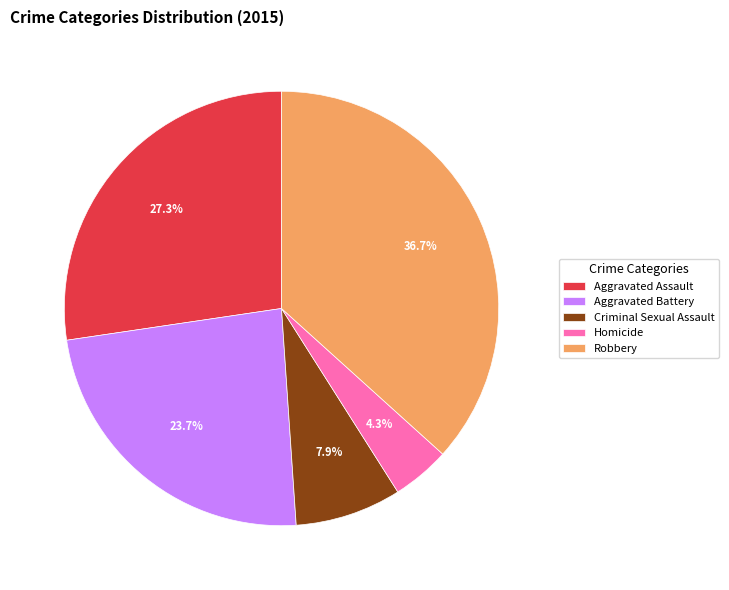

Approximately how many times larger is the value at Aggravated Assault compared to Aggravated Battery?

1.2